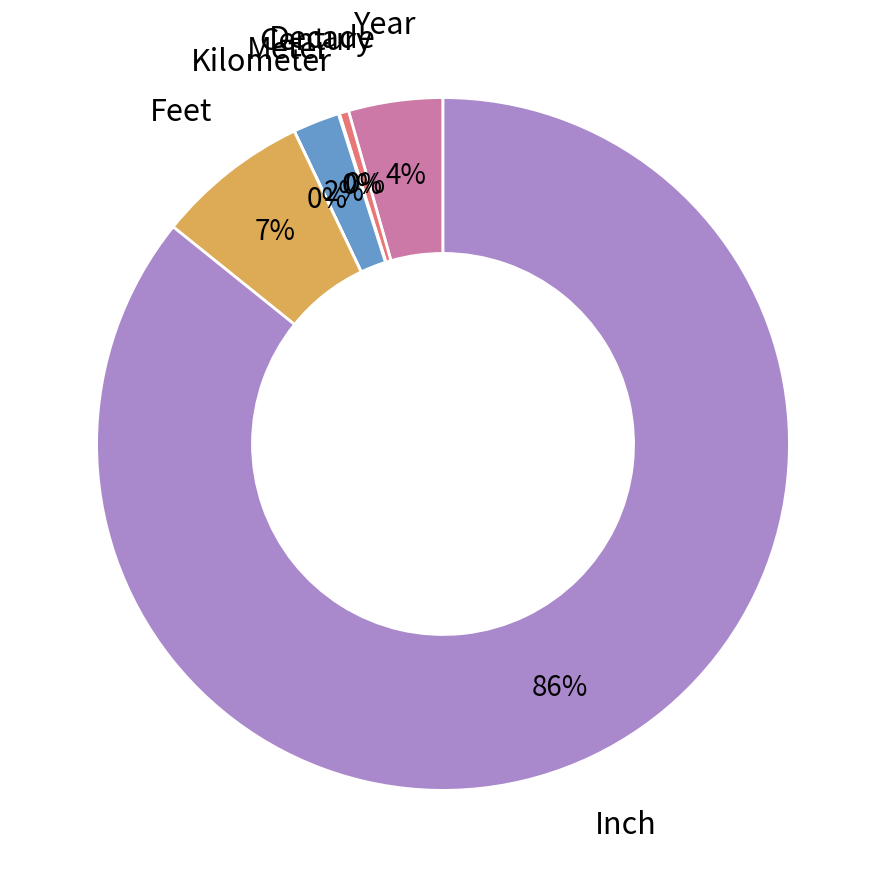

Does any single category account for the majority?

Yes